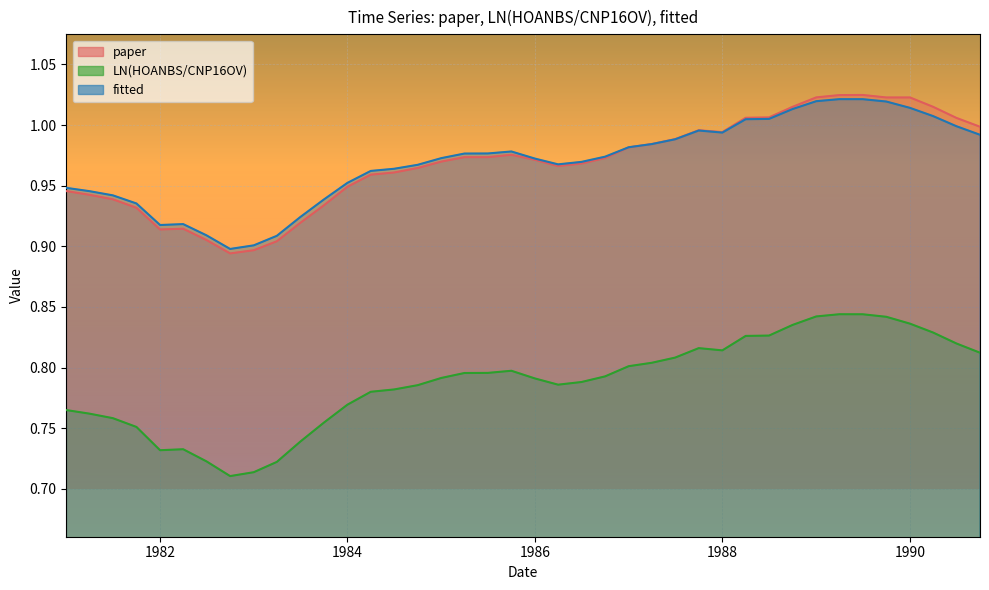

True or false: LN(HOANBS/CNP16OV) and fitted intersect in this chart.

False